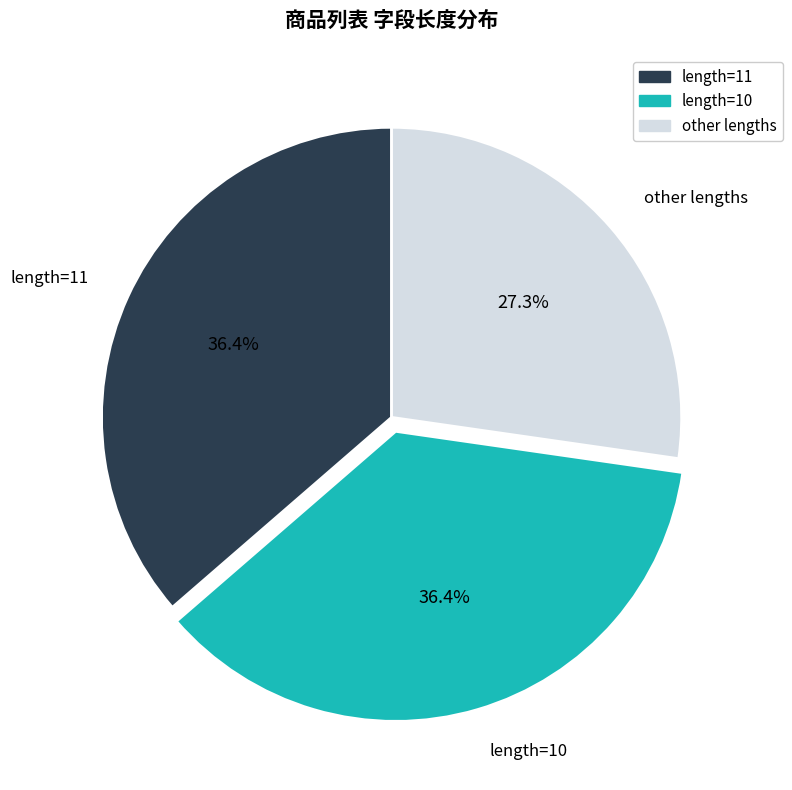

To the nearest percent, what is the average slice percentage?

33%